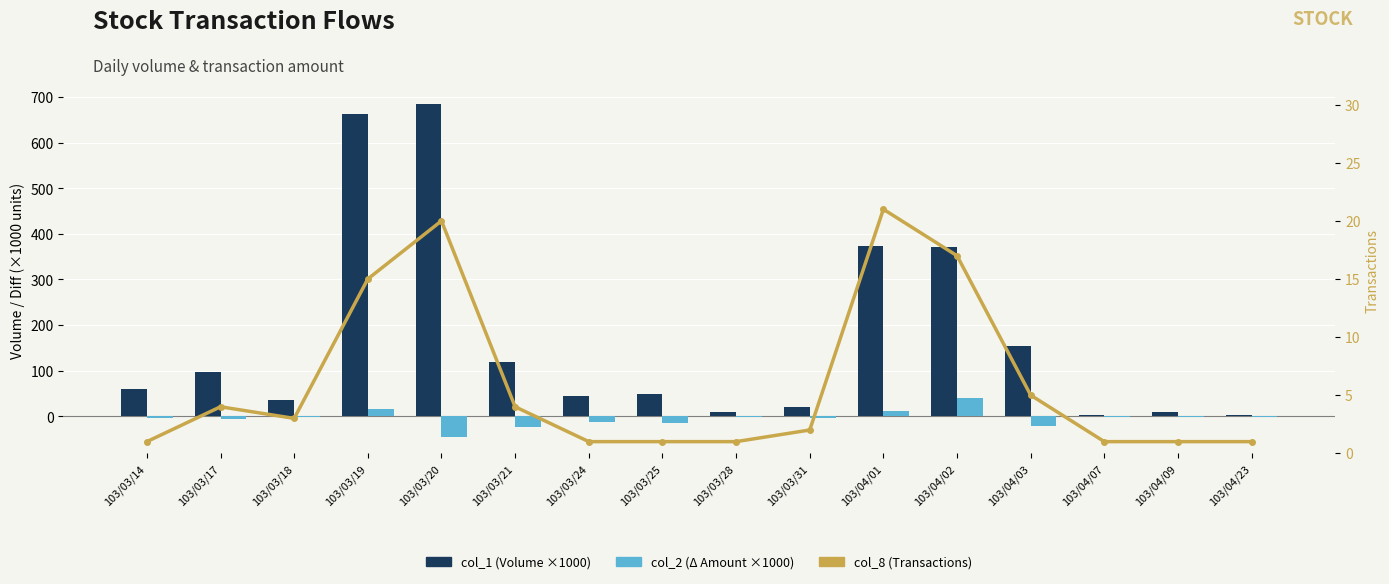

What is the lowest value of the col_8 (Transactions) series?

1.0